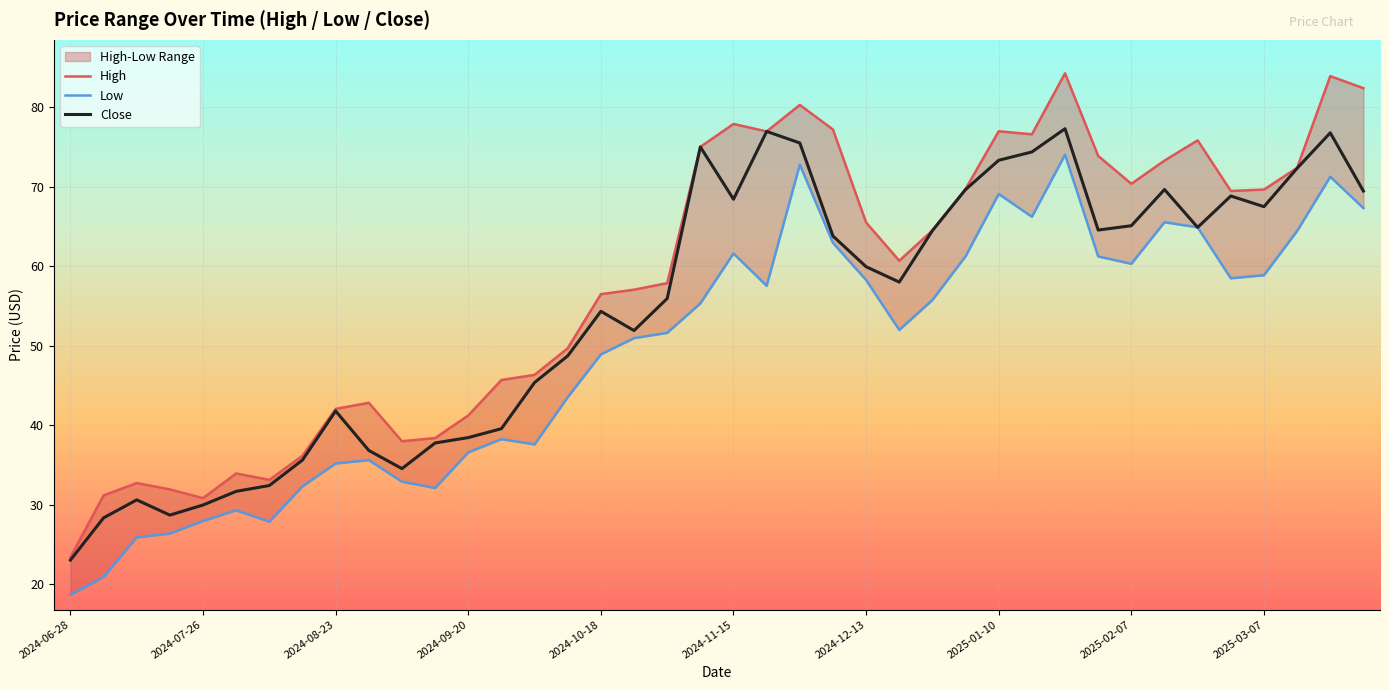

What is the smallest value displayed?

18.6